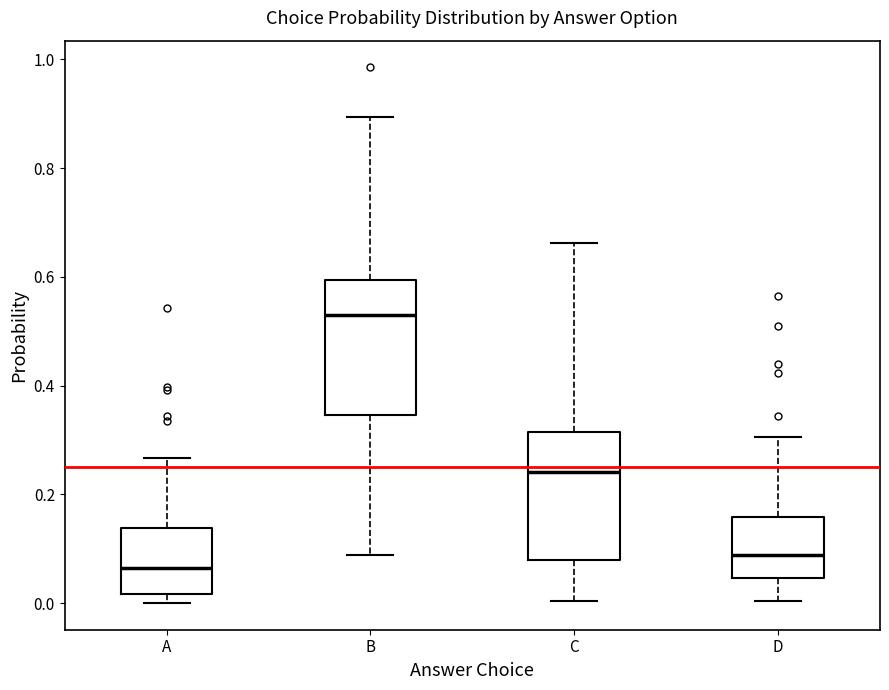

Which box's median line is the lowest?

A